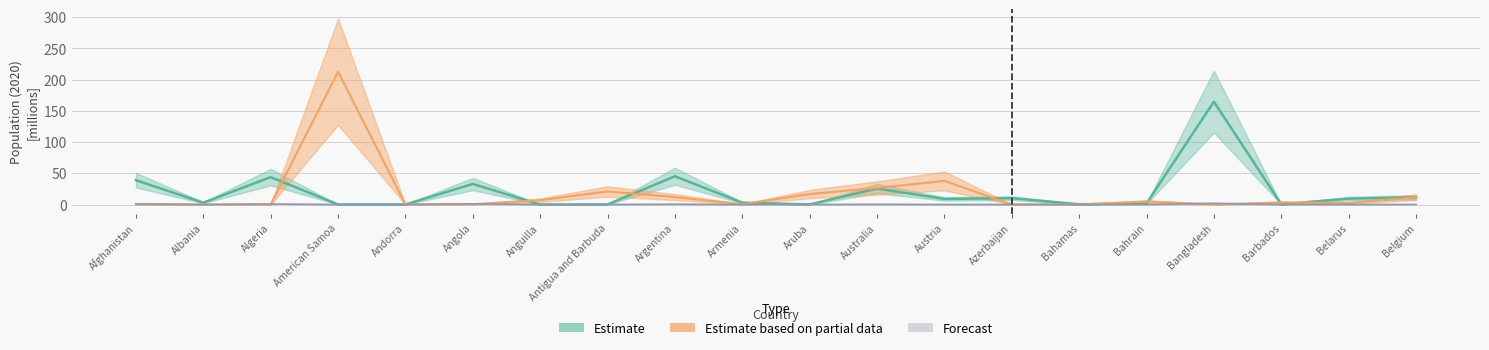

The value of Forecast at Andorra is 0.0. True or false?

True